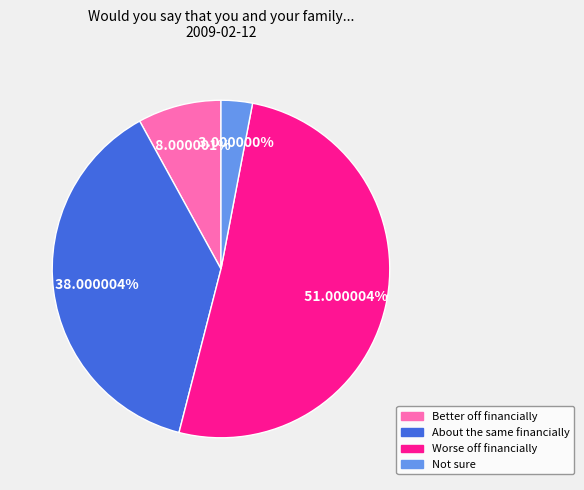

Count the number of slices in the pie.

4